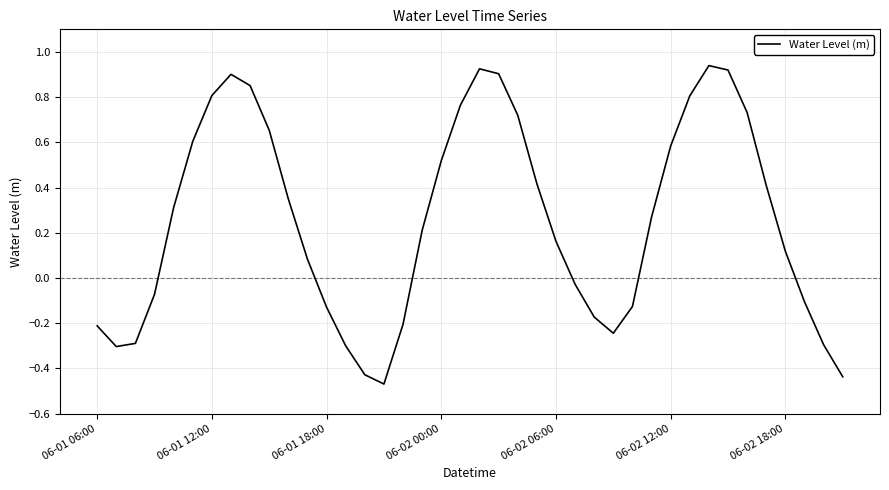

What is the difference between the maximum and minimum values?

1.4